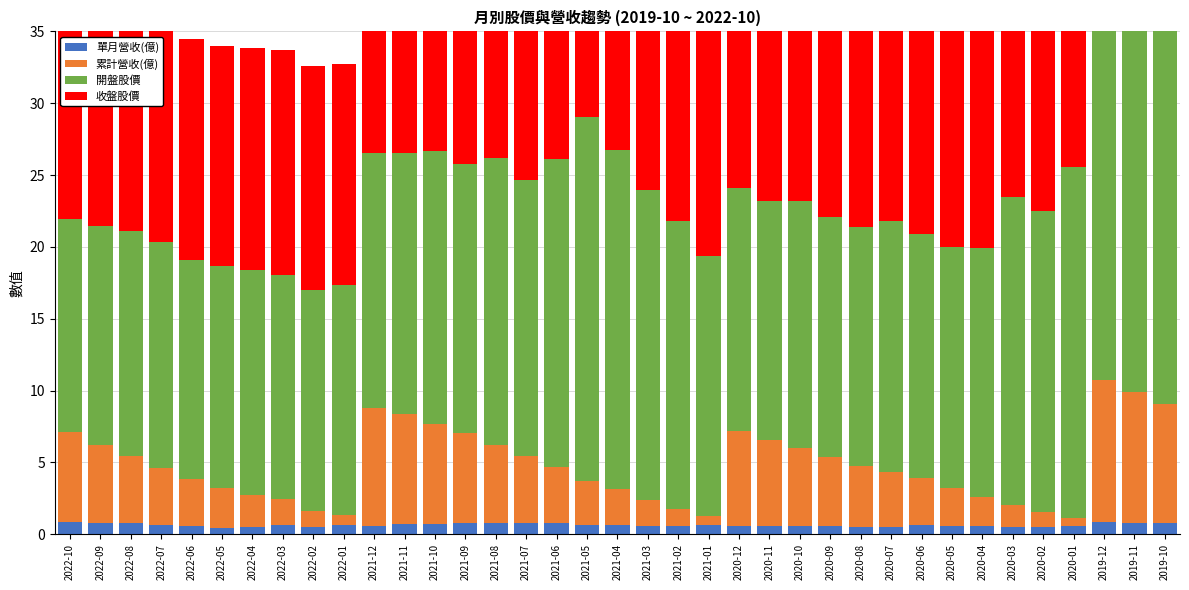

Which label corresponds to the largest value in the chart?

2019-10